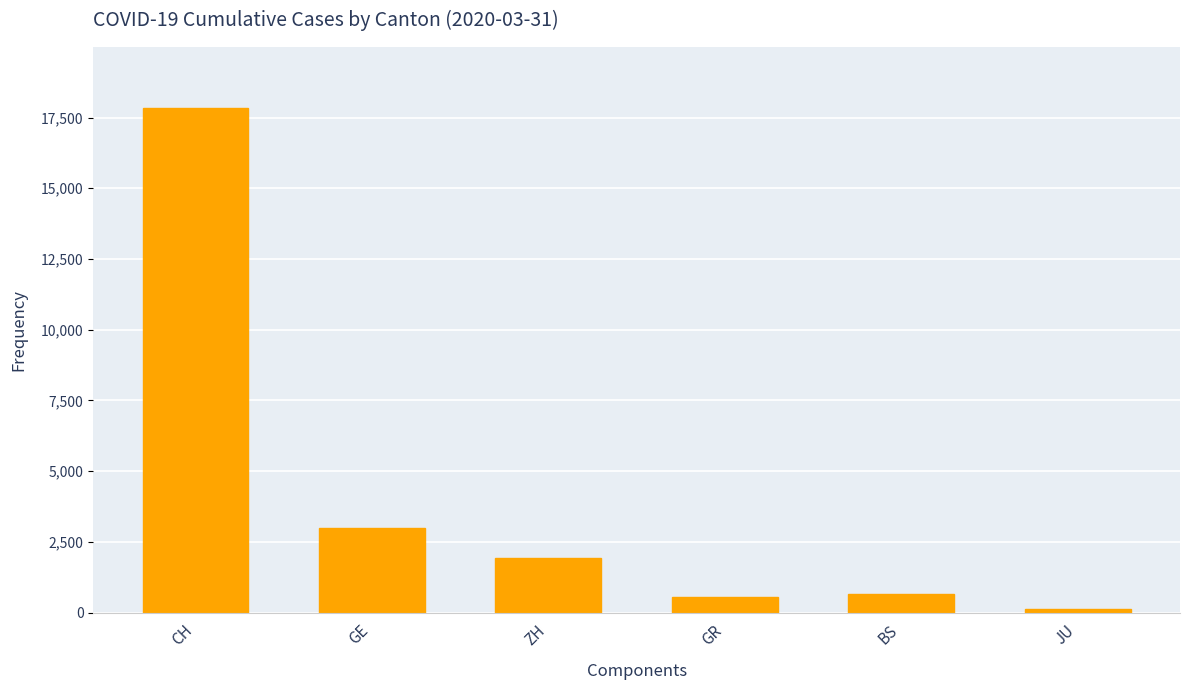

The value at ZH is 1936. True or false?

True